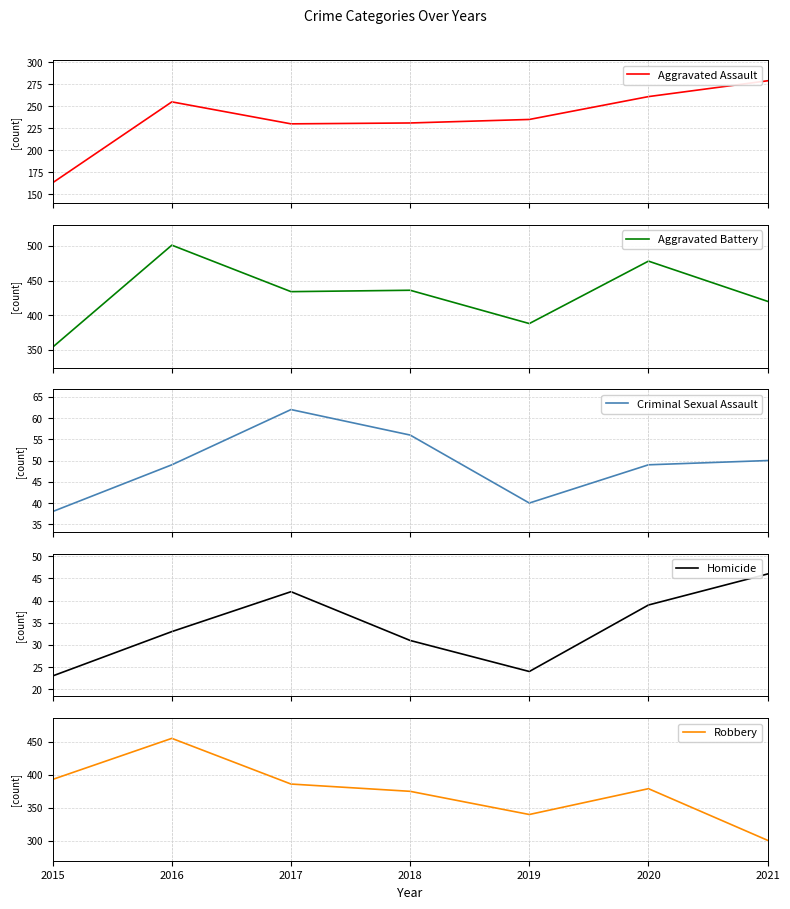

At which label is Aggravated Assault closest to 221?

2017